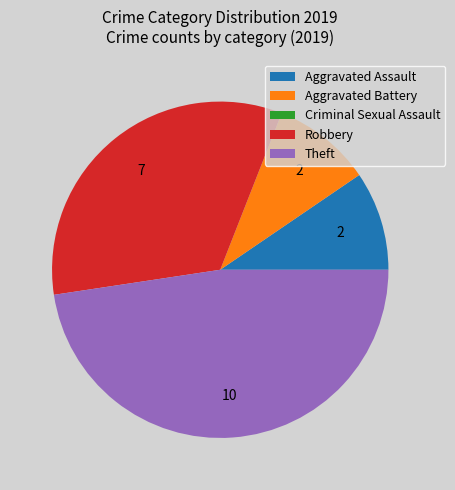

Is the sum of Theft and Aggravated Assault greater than half?

Yes